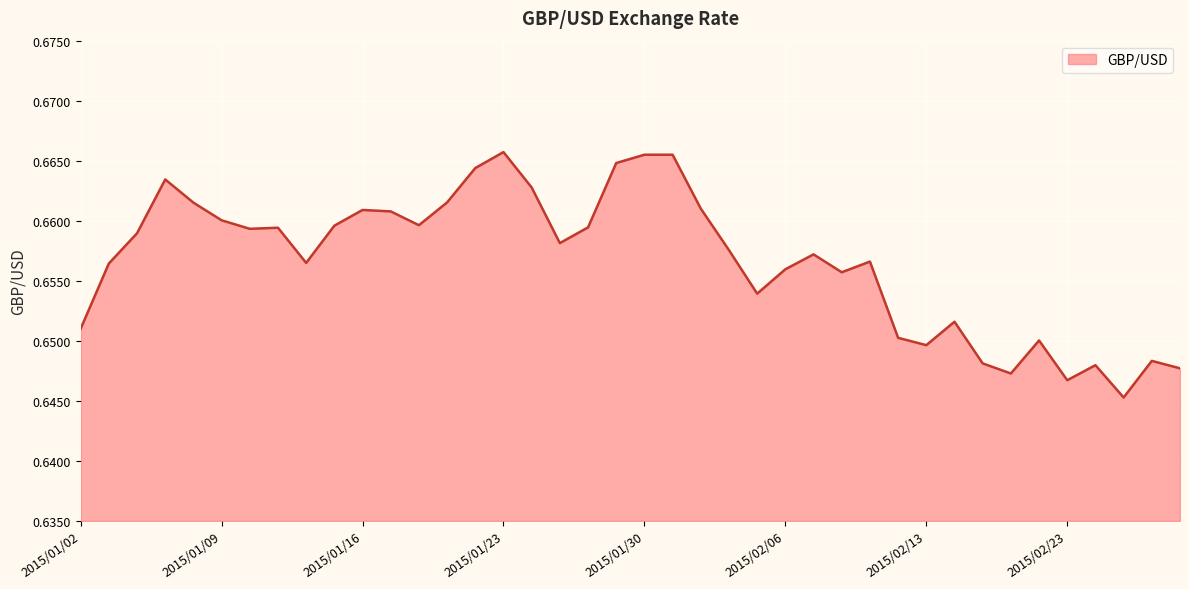

What is the value of the 29th point from the left?

0.7